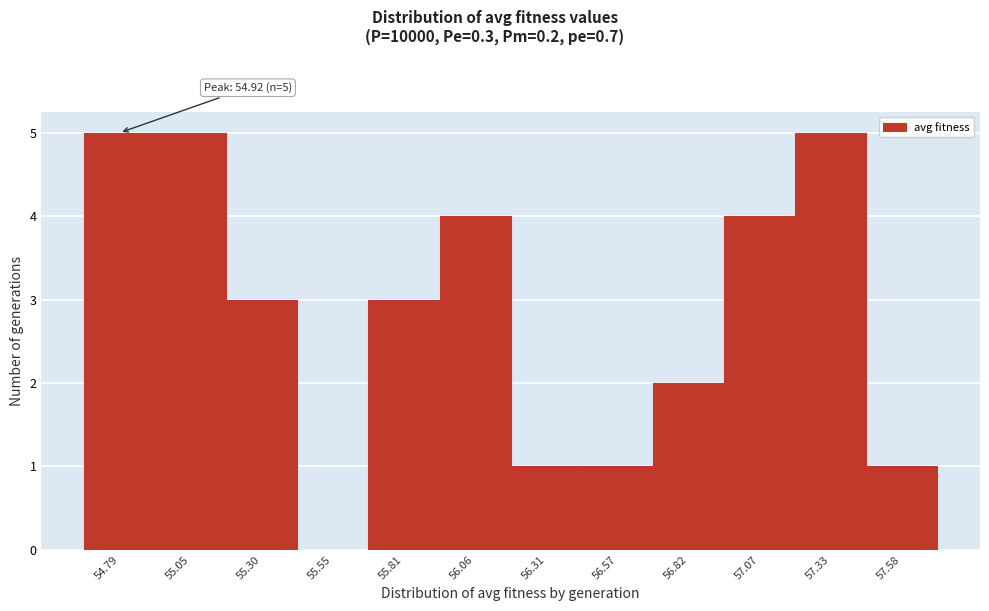

Reading right to left, what are all the values shown in this chart?

57.58=1	57.33=5	57.07=4	56.82=2	56.57=1	56.31=1	56.06=4	55.81=3	55.55=0	55.30=3	55.05=5	54.79=5